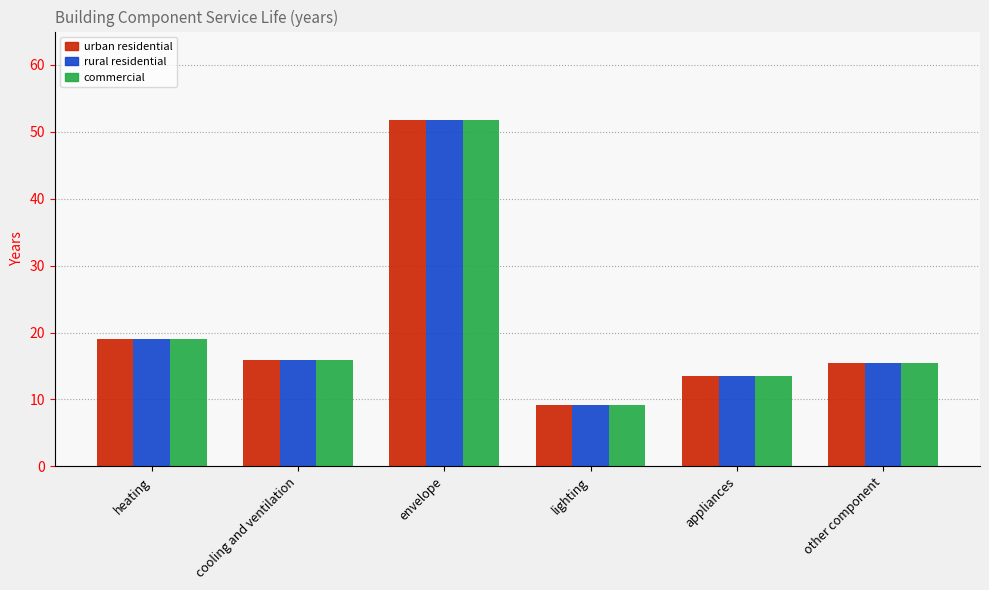

The value of commercial at cooling and ventilation is 15.8. True or false?

True